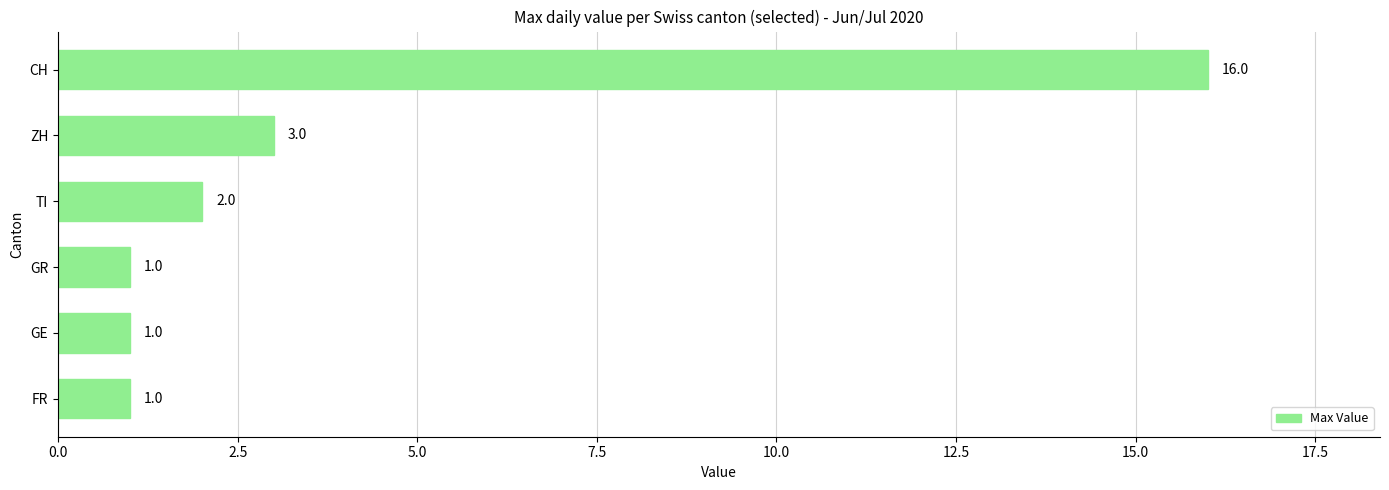

Reading top to bottom, transcribe all the data shown in this chart.

16	3	2	1	1	1